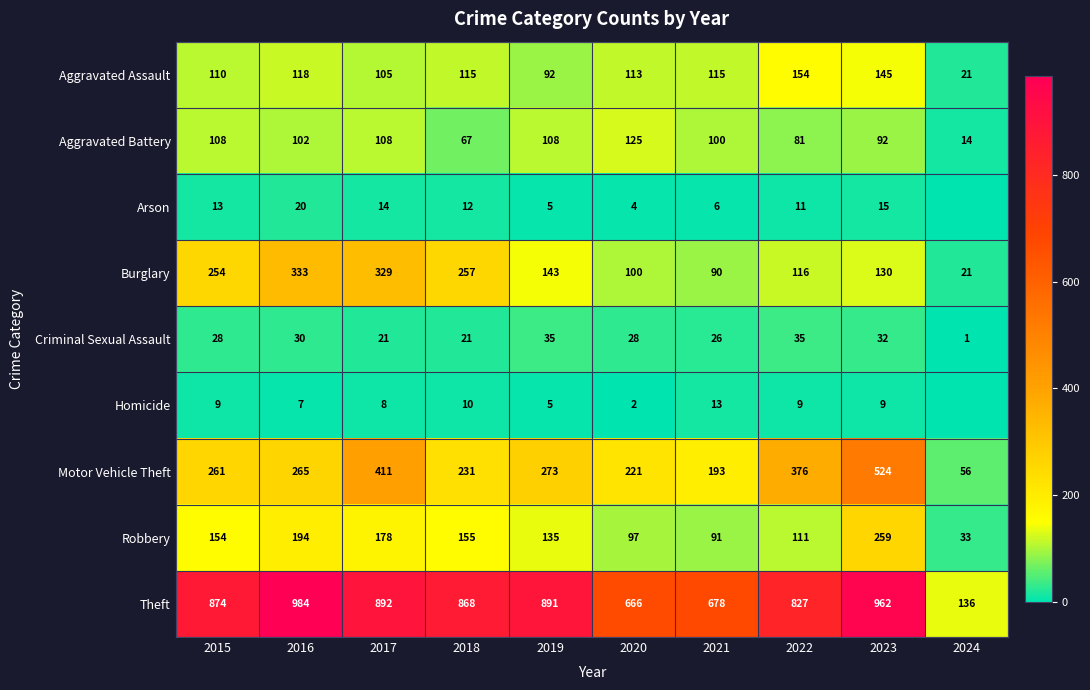

What is the difference between the highest and lowest values at 2020?

664